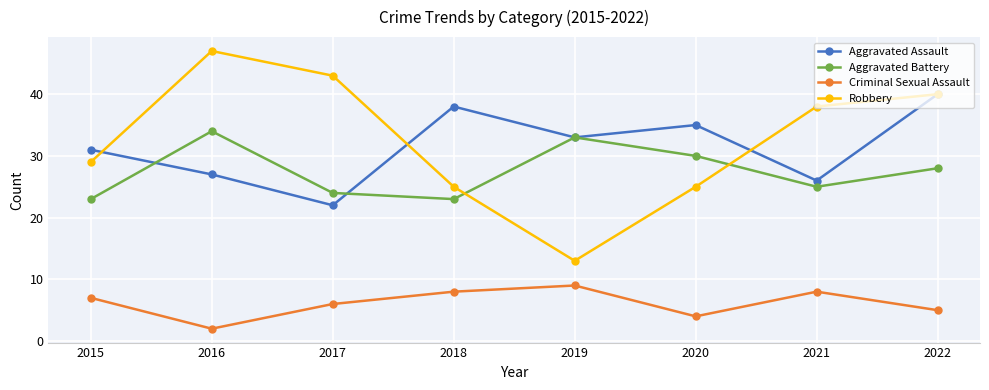

At which label is Aggravated Battery closest to 28?

2022